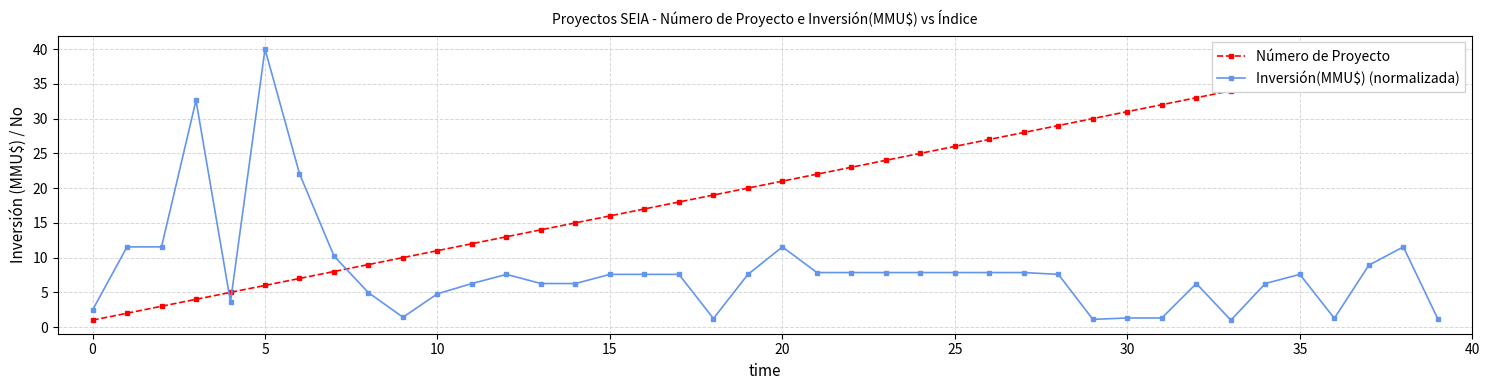

What is the maximum value for Número de Proyecto?

40.0